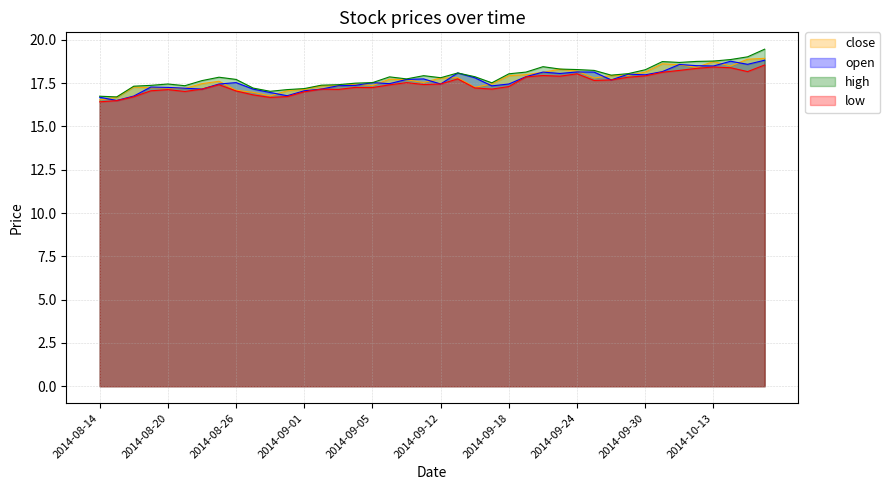

At how many categories does at least one series exceed 19?

2